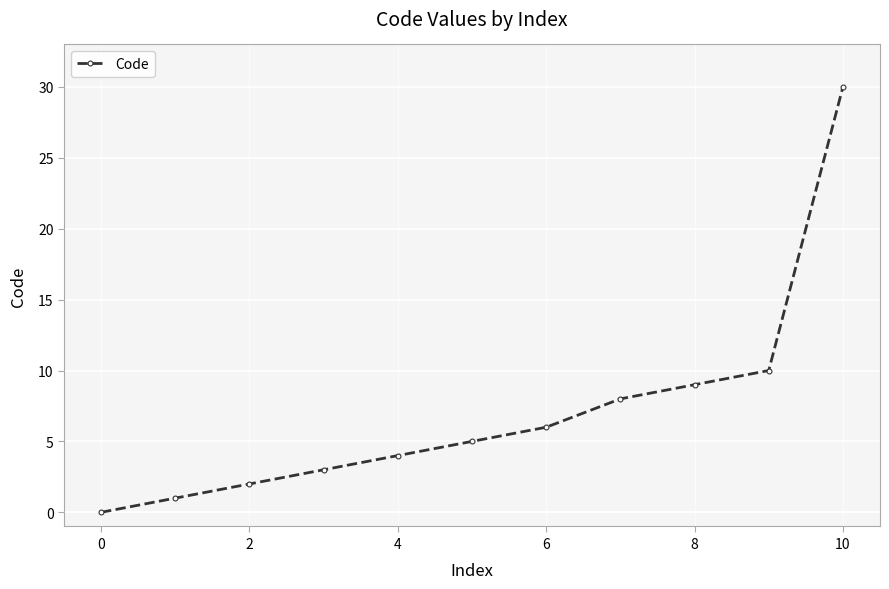

Reading left to right, extract all data points from this chart.

0	1	2	3	4	5	6	8	9	10	30